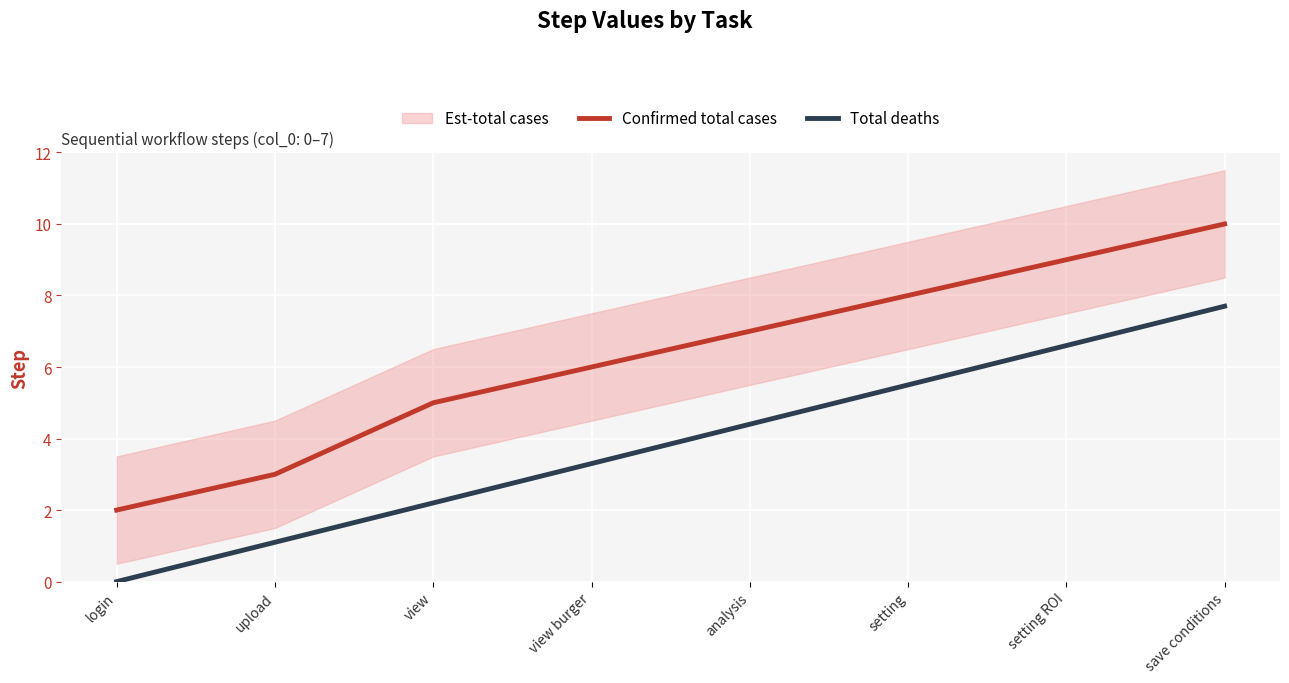

True or false: Confirmed total cases and Total deaths cross at least once.

False